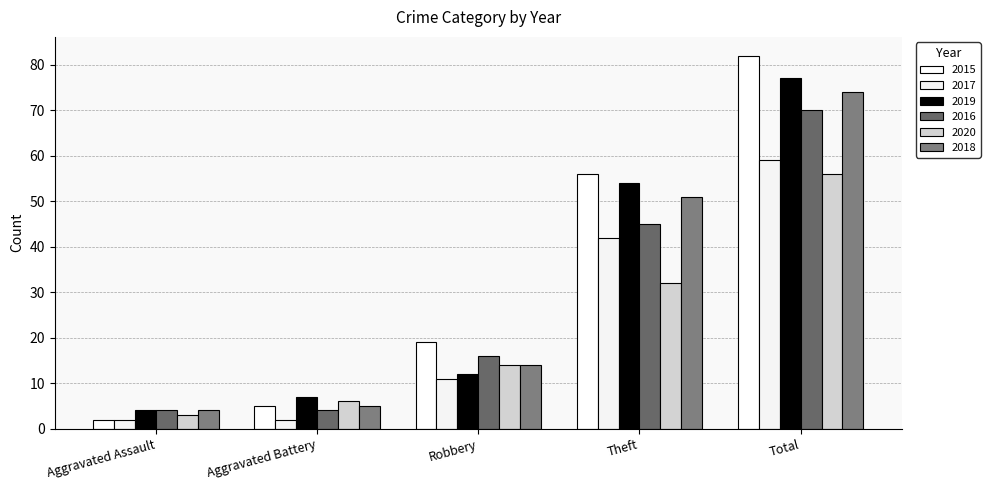

Does the chart contain any negative values?

No